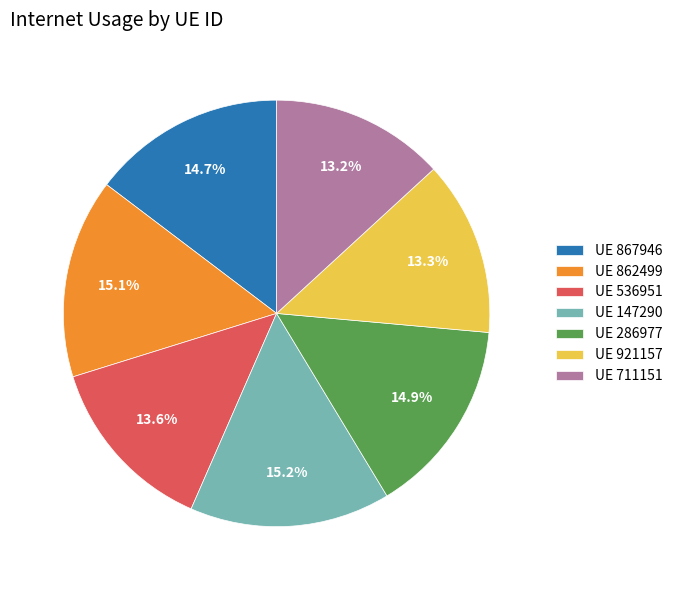

Combined, what portion of the pie is UE 867946 and UE 286977?

29.6%